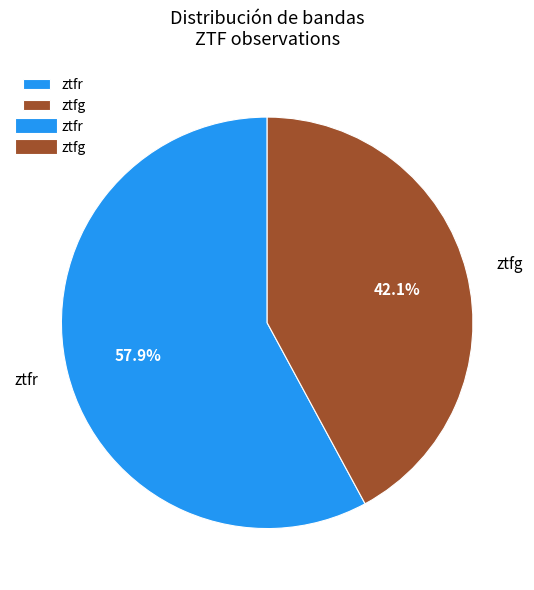

Count the number of slices in the pie.

2